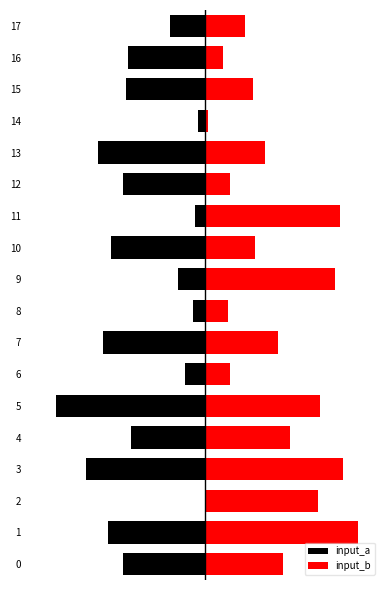

What is the maximum value for input_b?

61